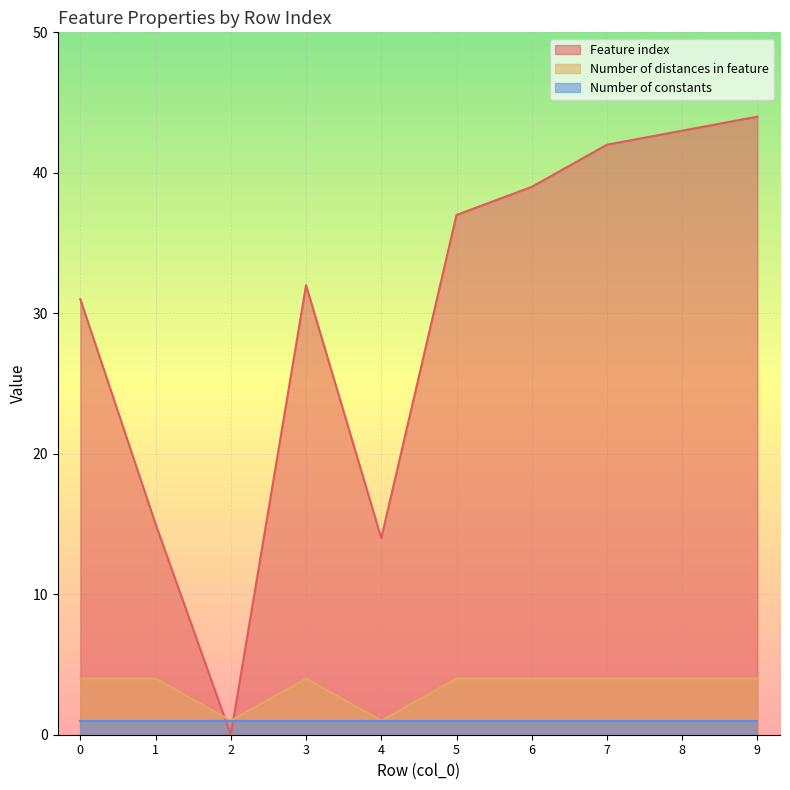

In Number of distances in feature, how many points are higher than both neighbors (excluding endpoints)?

1